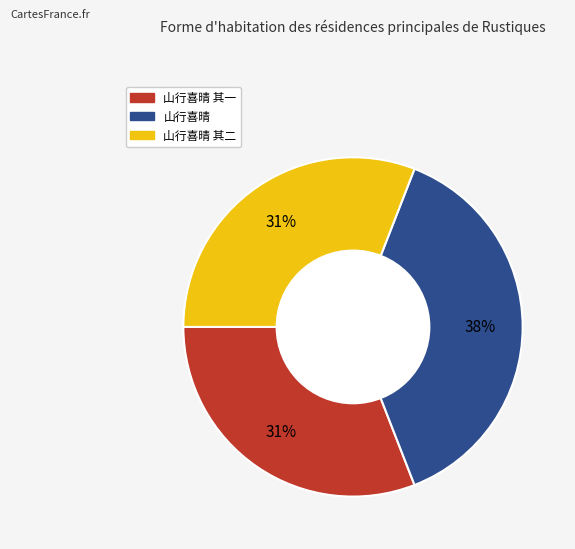

To the nearest percent, what is the difference between the largest and smallest slice percentages?

7%